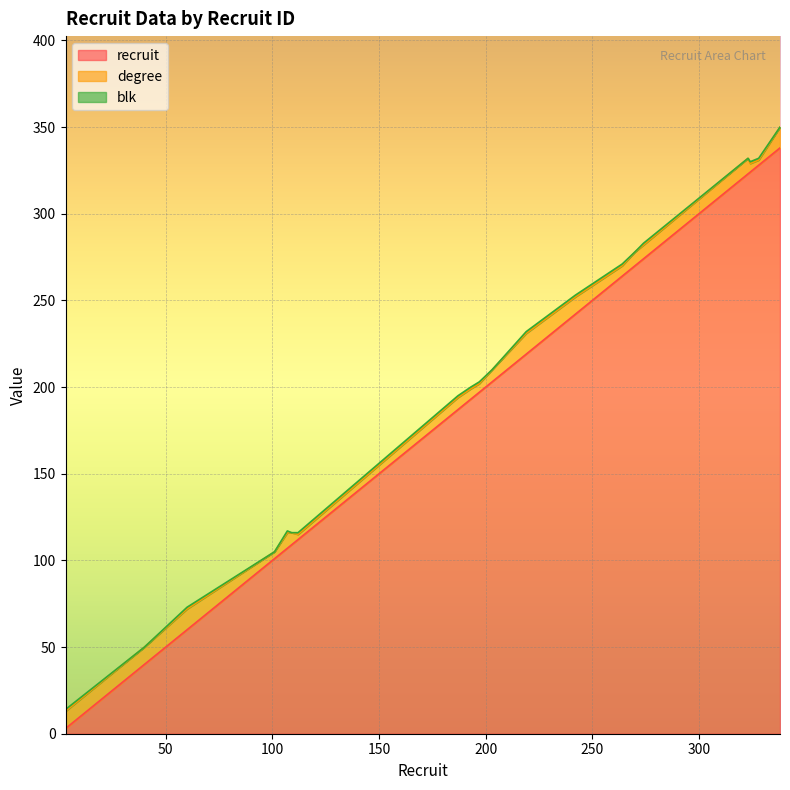

Rank the series by their maximum value, from lowest to highest.

blk, degree, recruit